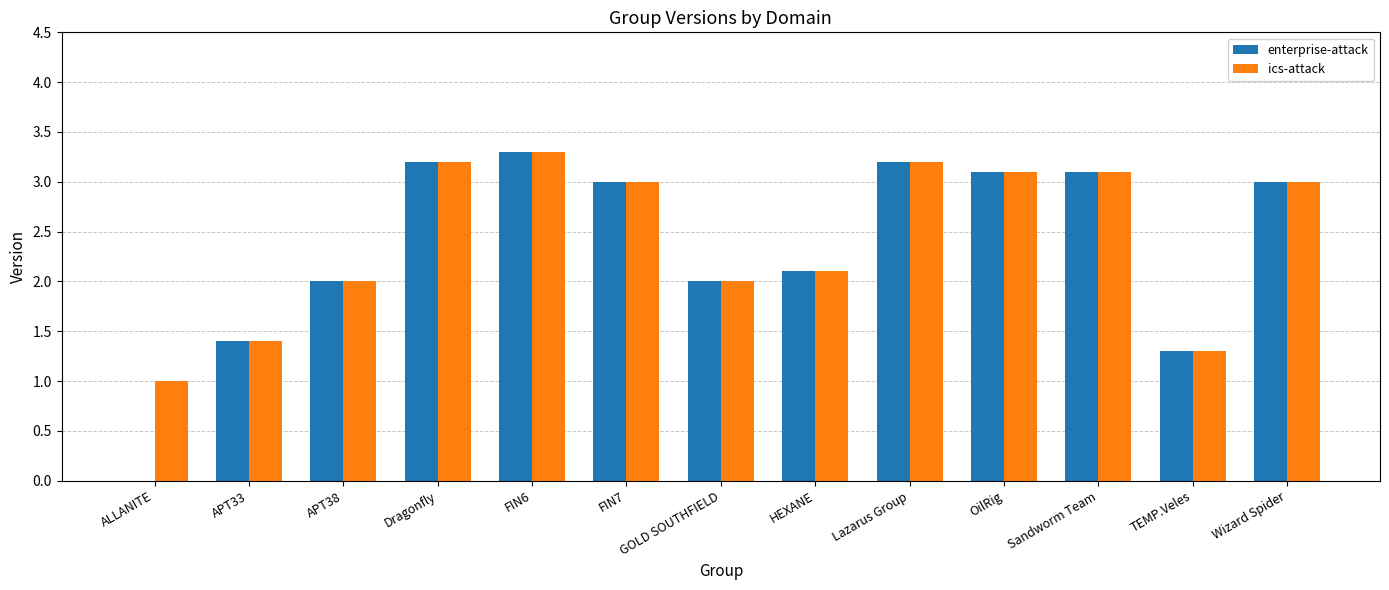

Reading right to left, what are all the values shown in this chart?

enterprise-attack: 3.0	1.3	3.1	3.1	3.2	2.1	2.0	3.0	3.3	3.2	2.0	1.4	0.0
ics-attack: 3.0	1.3	3.1	3.1	3.2	2.1	2.0	3.0	3.3	3.2	2.0	1.4	1.0